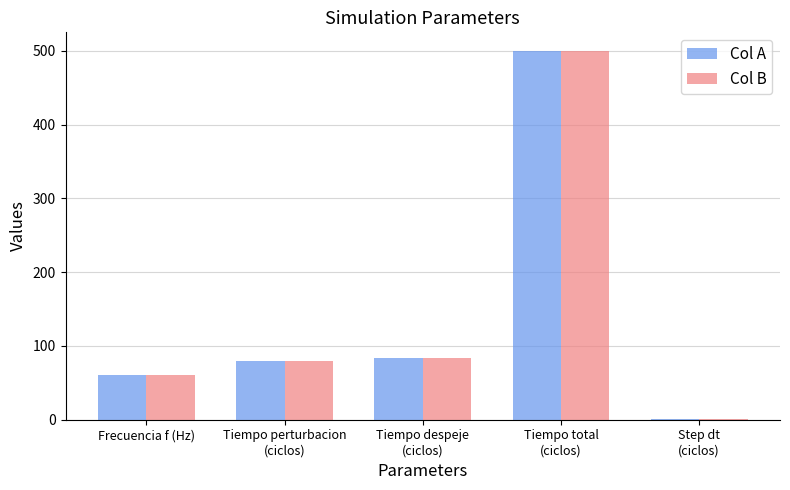

What is the difference between the Col A values at Tiempo perturbacion
(ciclos) and Frecuencia f (Hz)?

20.0